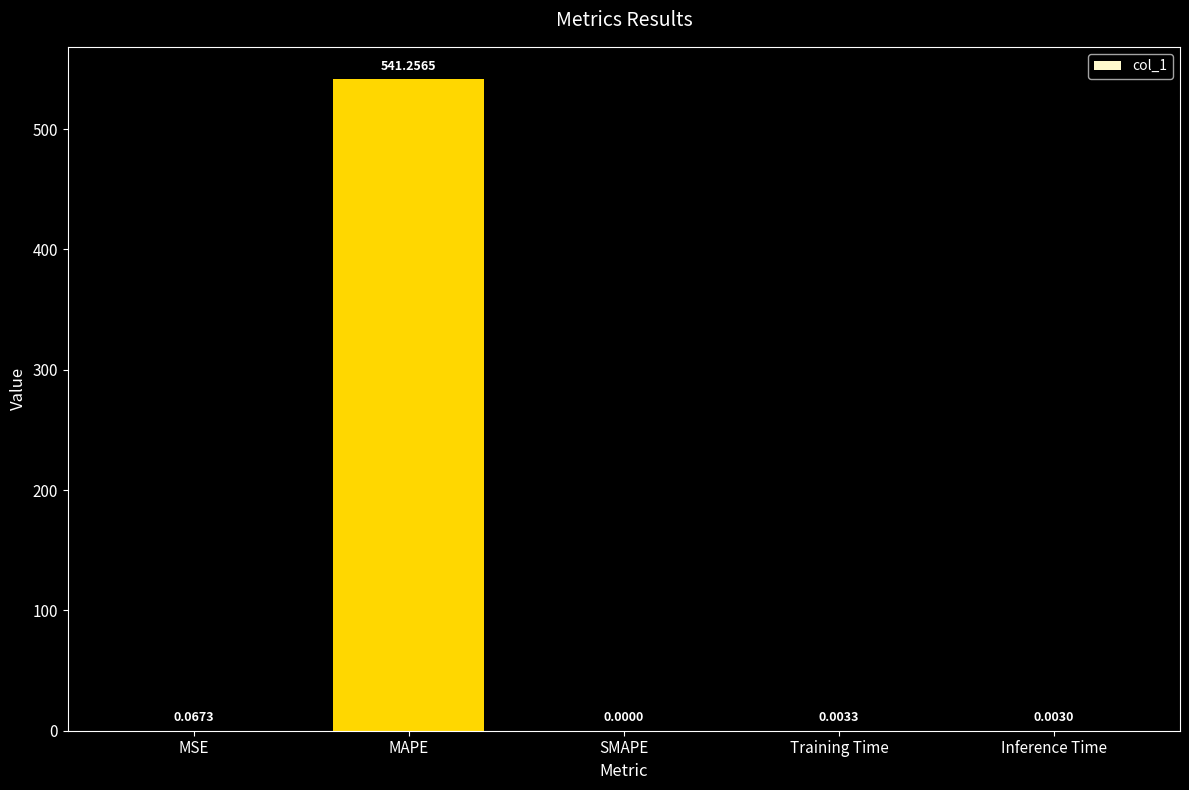

Which label corresponds to the largest value in the chart?

MAPE